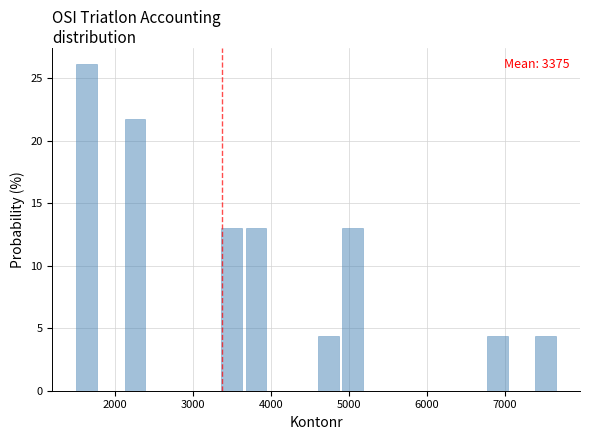

Read against the x-axis, roughly where is the centre of the tallest bar?

1600